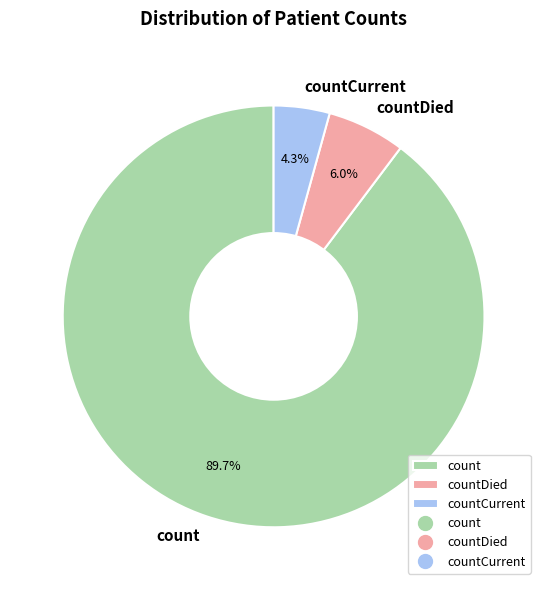

To the nearest percent, what is the average slice percentage?

33%